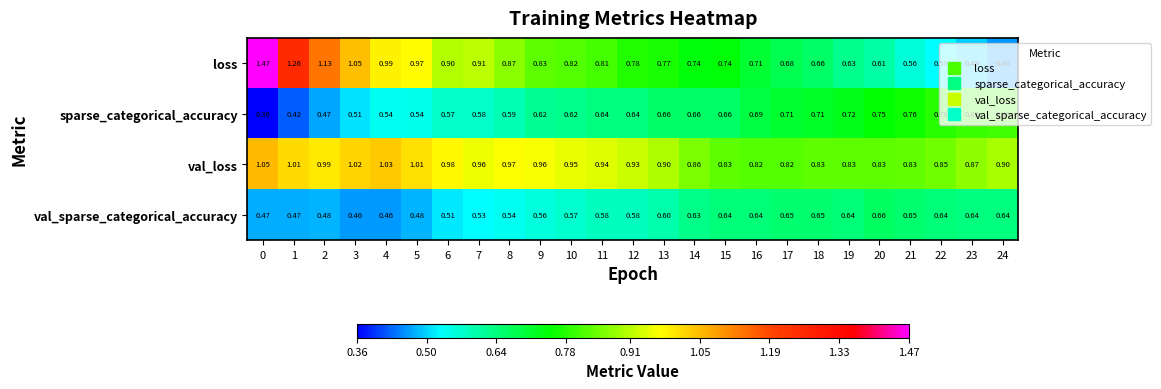

At 15, list the series in order from smallest to largest.

val_sparse_categorical_accuracy, sparse_categorical_accuracy, loss, val_loss